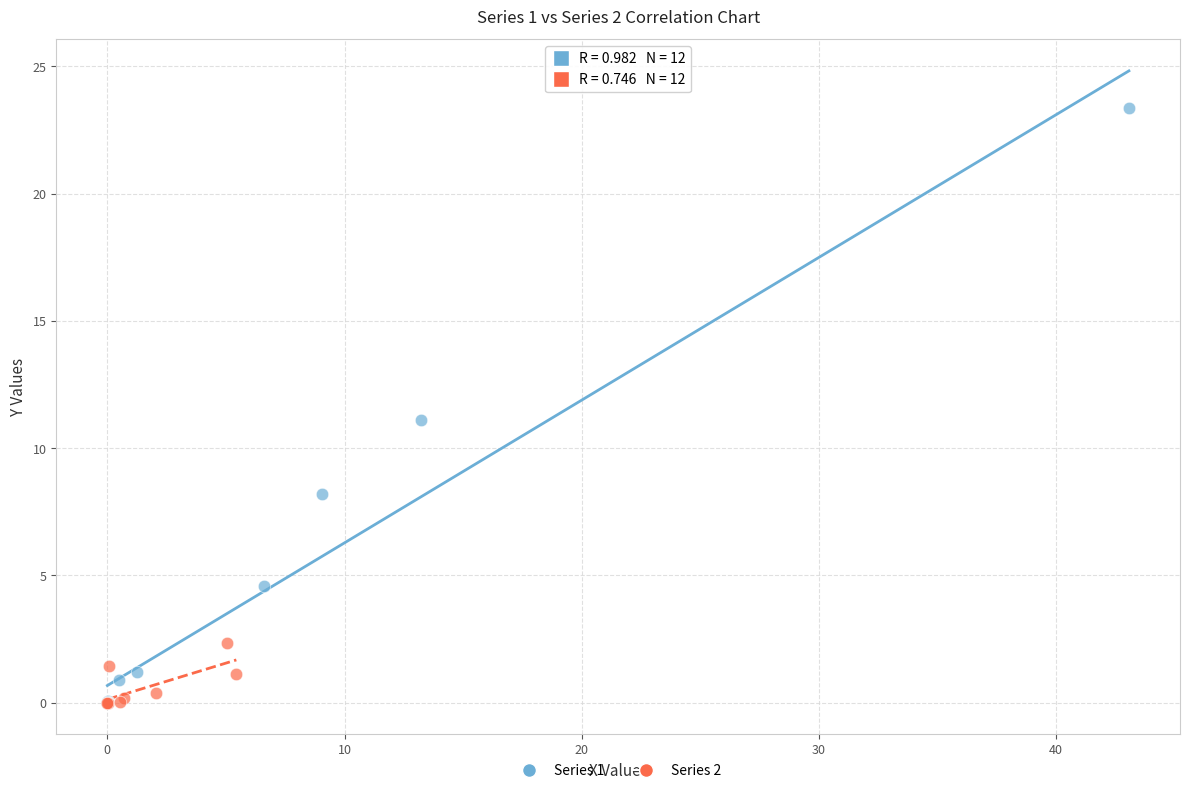

Which series has the largest Y range (max minus min)?

Series 1